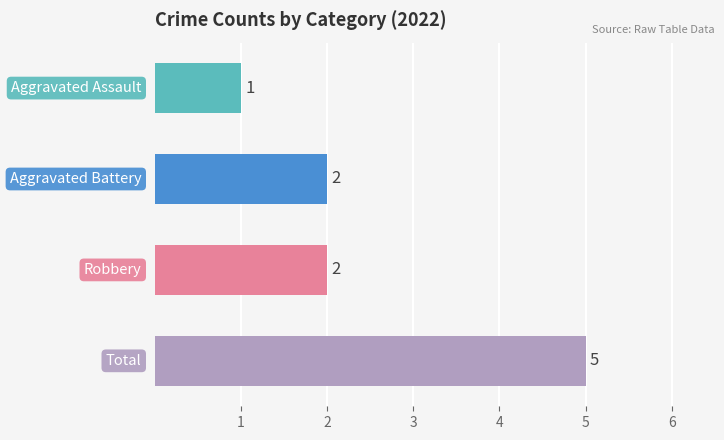

What is the maximum value shown in the chart?

5